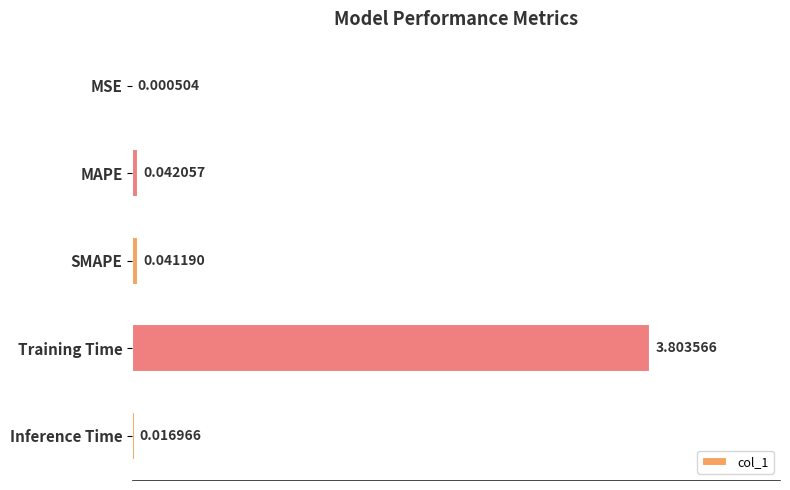

At which category does the chart reach its peak across all series?

Training Time